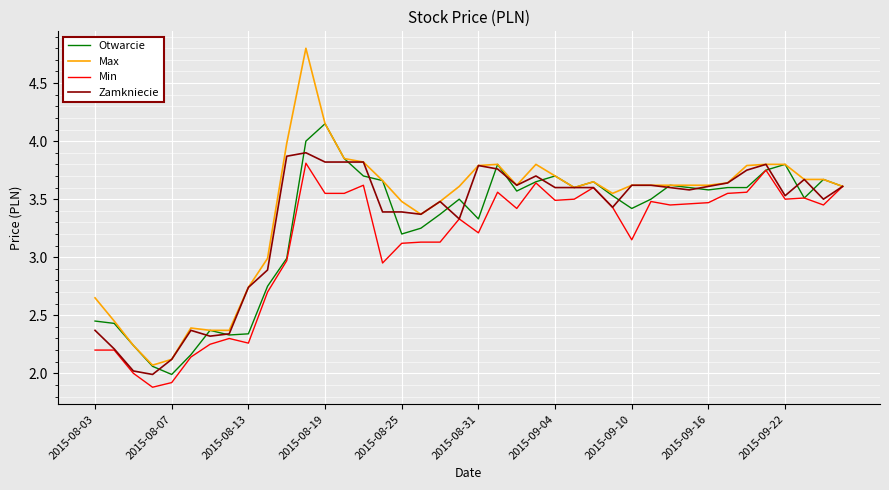

Which series has the widest spread of values?

Max